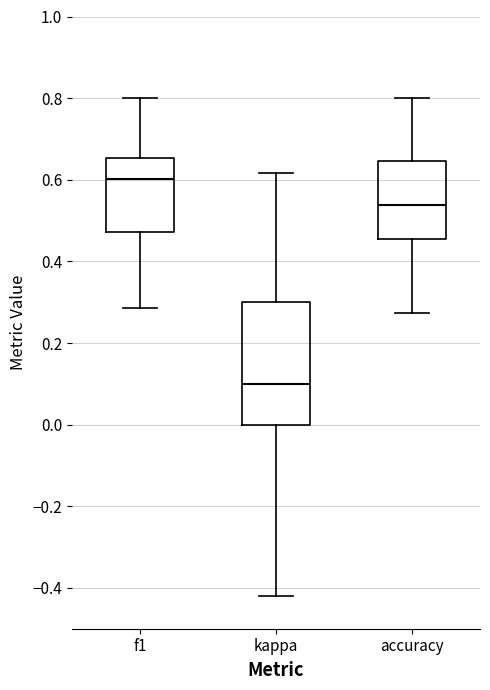

Reading left to right, transcribe this box plot: for each box, give where its median line is, the range the box spans, and where its two whiskers end, as read against the y-axis. The values are not printed on the chart, so give them approximately, as read against the axis.

f1: median 0.60, box 0.48 to 0.66, whiskers 0.28 to 0.80
kappa: median 0.10, box 0.00 to 0.30, whiskers -0.42 to 0.62
accuracy: median 0.54, box 0.46 to 0.64, whiskers 0.28 to 0.80